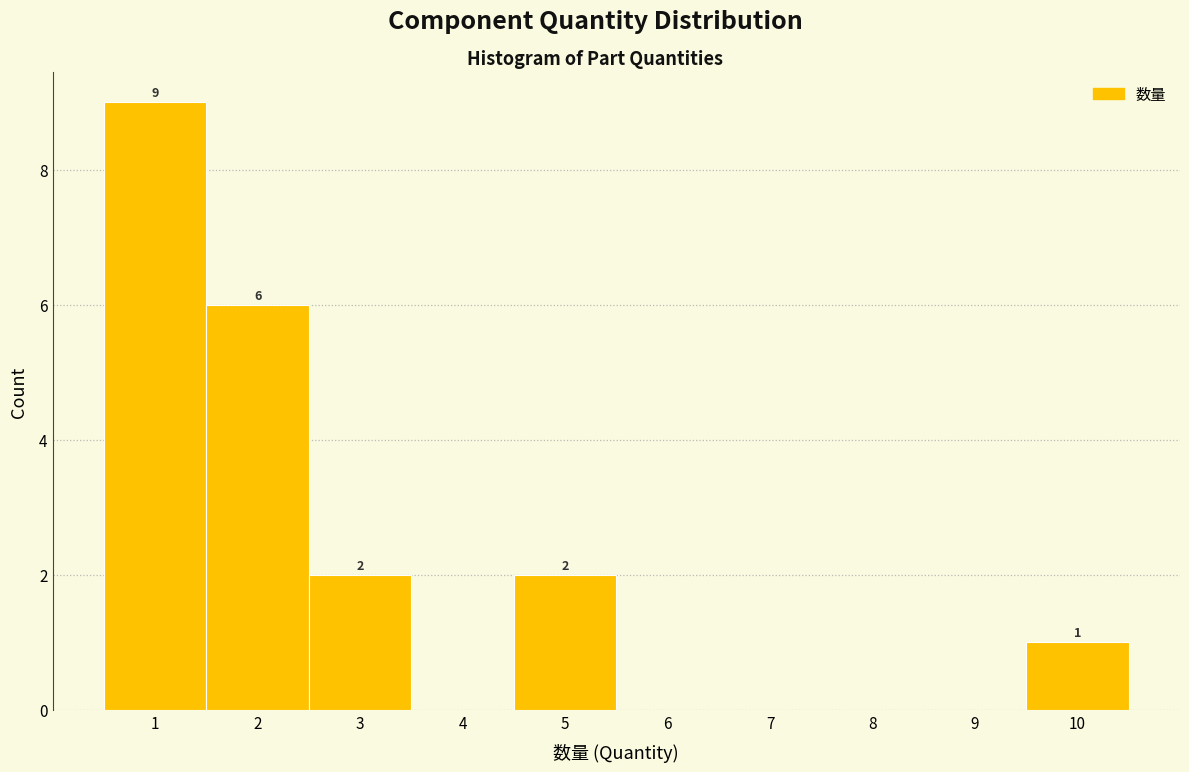

Over which range of the x-axis is the bar tallest?

0.5 to 1.5